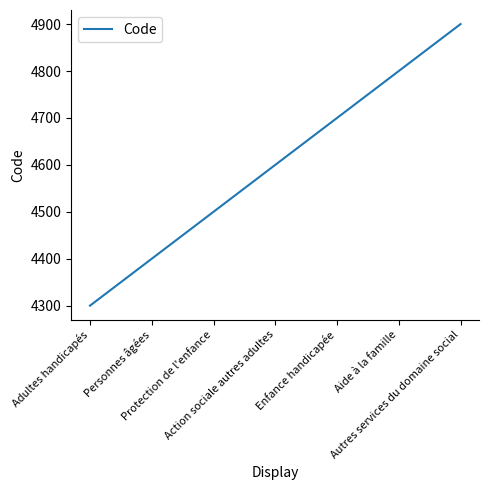

Which label corresponds to the smallest value in the chart?

Adultes handicapés